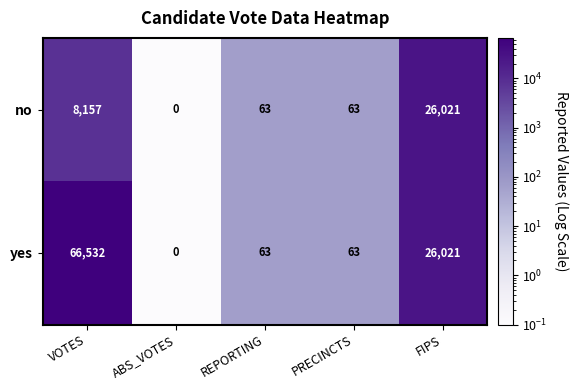

The value of no at ABS_VOTES is -12134. True or false?

False